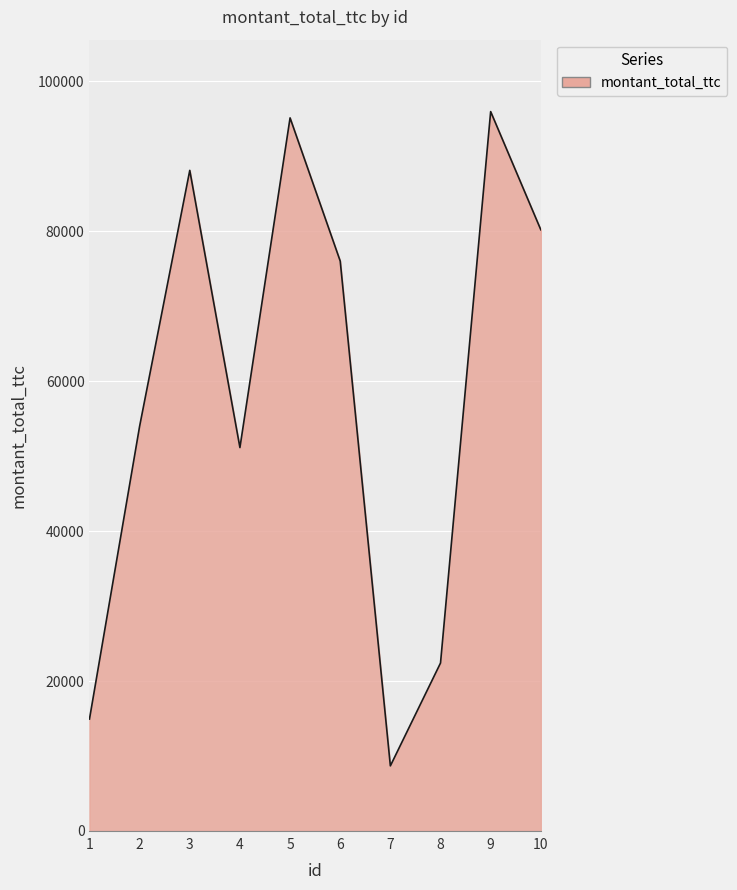

What is the smallest value displayed?

8682